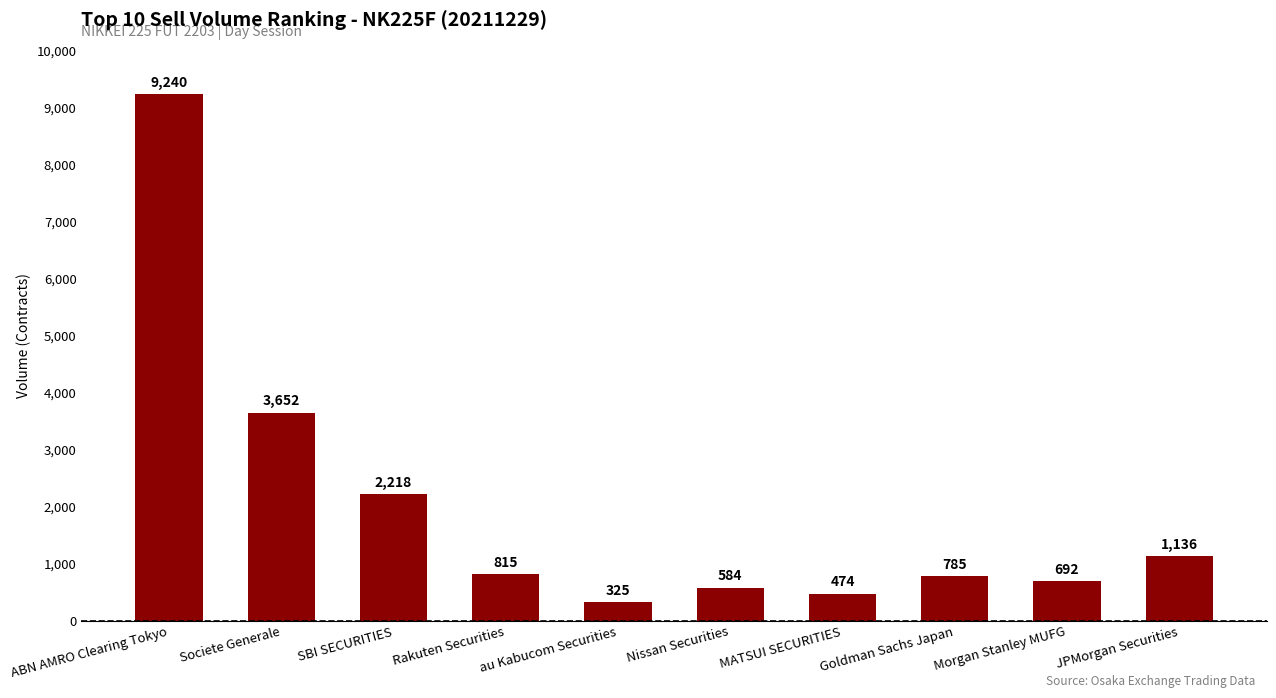

Which label corresponds to the smallest value in the chart?

au Kabucom Securities